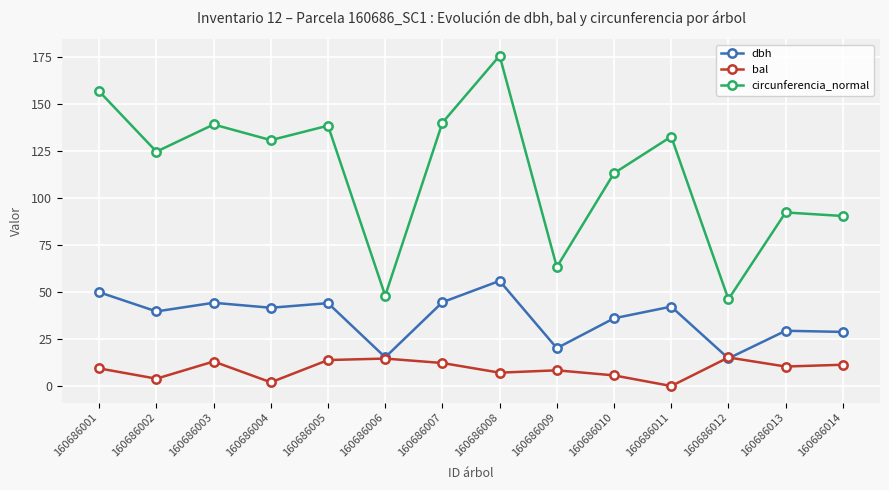

True or false: circunferencia_normal and dbh intersect in this chart.

False